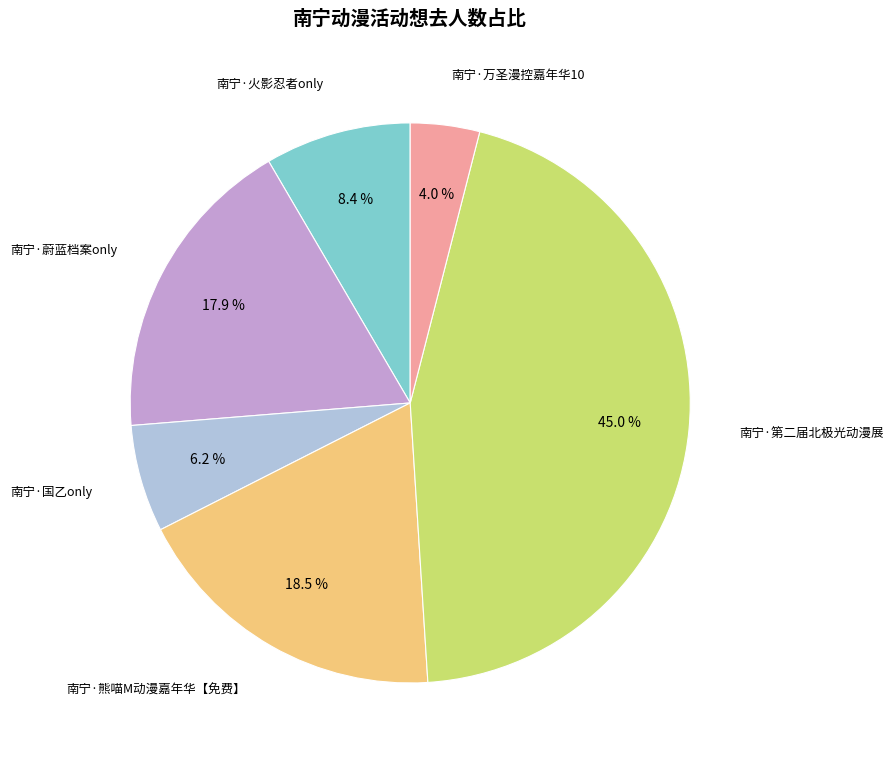

Between 南宁·熊喵M动漫嘉年华【免费】 and 南宁·国乙only, which is larger?

南宁·熊喵M动漫嘉年华【免费】